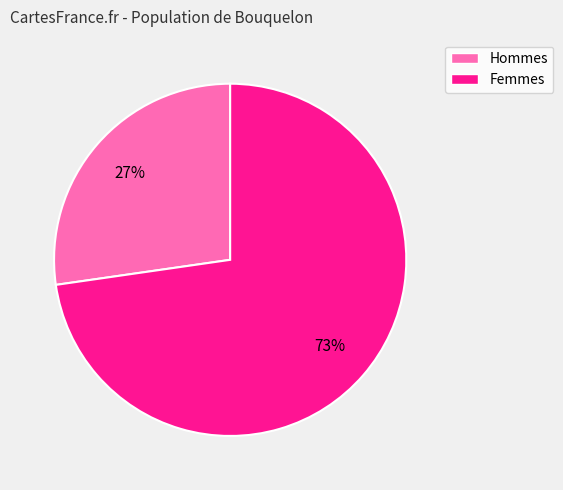

Is there a majority slice in this chart?

Yes